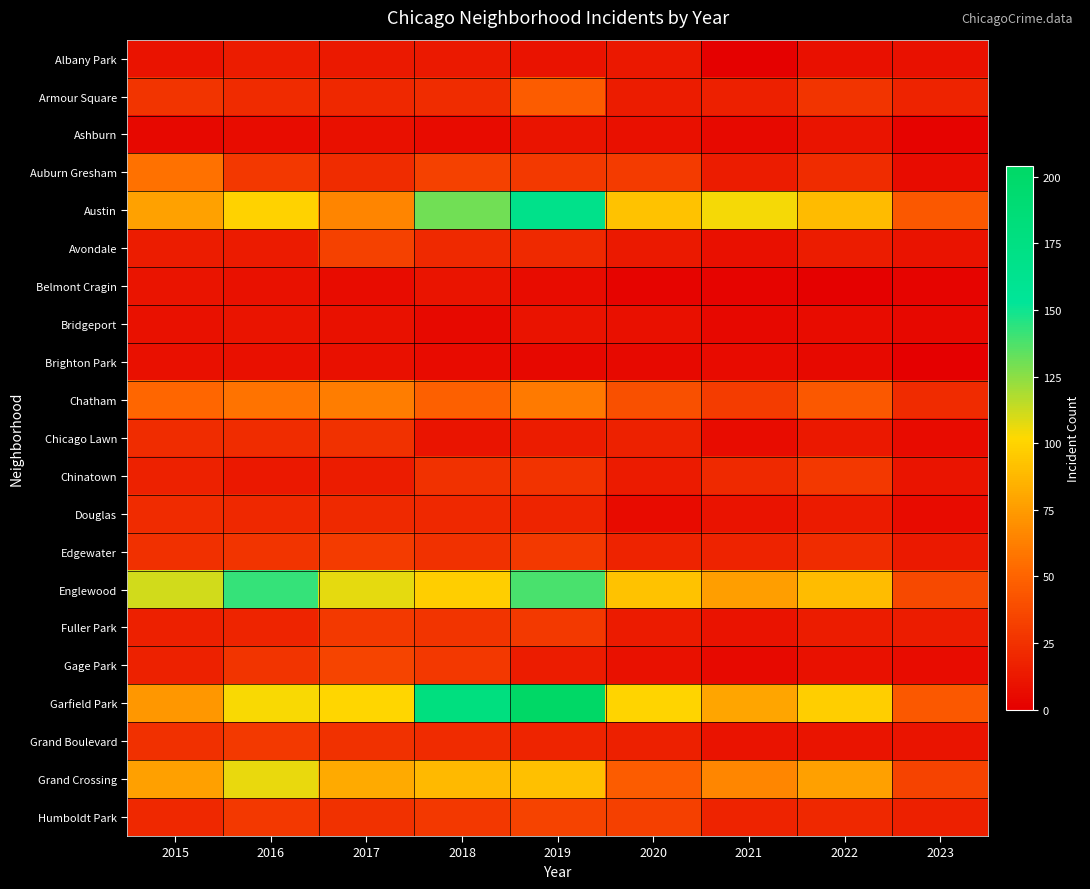

Reading left to right, extract all data points from this chart.

Albany Park: 2015=10	2016=15	2017=13	2018=13	2019=10	2020=12	2021=1	2022=8	2023=9
Armour Square: 2015=27	2016=22	2017=20	2018=23	2019=47	2020=15	2021=16	2022=27	2023=18
Ashburn: 2015=4	2016=7	2017=8	2018=6	2019=11	2020=8	2021=5	2022=11	2023=2
Auburn Gresham: 2015=56	2016=28	2017=23	2018=33	2019=29	2020=30	2021=15	2022=23	2023=7
Austin: 2015=78	2016=99	2017=65	2018=130	2019=167	2020=92	2021=104	2022=89	2023=44
Avondale: 2015=15	2016=14	2017=33	2018=21	2019=21	2020=13	2021=8	2022=15	2023=10
Belmont Cragin: 2015=11	2016=9	2017=7	2018=11	2019=7	2020=3	2021=3	2022=1	2023=3
Bridgeport: 2015=9	2016=11	2017=9	2018=5	2019=10	2020=8	2021=4	2022=7	2023=4
Brighton Park: 2015=8	2016=8	2017=8	2018=6	2019=4	2020=5	2021=6	2022=5	2023=0
Chatham: 2015=51	2016=57	2017=62	2018=48	2019=60	2020=40	2021=31	2022=44	2023=22
Chicago Lawn: 2015=23	2016=23	2017=25	2018=11	2019=15	2020=17	2021=7	2022=12	2023=6
Chinatown: 2015=17	2016=12	2017=15	2018=25	2019=26	2020=14	2021=21	2022=28	2023=11
Douglas: 2015=22	2016=20	2017=21	2018=20	2019=19	2020=6	2021=10	2022=14	2023=6
Edgewater: 2015=24	2016=27	2017=30	2018=25	2019=29	2020=18	2021=18	2022=23	2023=13
Englewood: 2015=111	2016=142	2017=107	2018=98	2019=138	2020=92	2021=76	2022=90	2023=37
Fuller Park: 2015=16	2016=19	2017=29	2018=27	2019=29	2020=14	2021=10	2022=15	2023=15
Gage Park: 2015=17	2016=27	2017=35	2018=28	2019=15	2020=9	2021=5	2022=9	2023=7
Garfield Park: 2015=73	2016=103	2017=101	2018=178	2019=204	2020=100	2021=79	2022=98	2023=44
Grand Boulevard: 2015=24	2016=29	2017=25	2018=22	2019=19	2020=16	2021=10	2022=11	2023=11
Grand Crossing: 2015=77	2016=106	2017=82	2018=88	2019=91	2020=47	2021=66	2022=77	2023=34
Humboldt Park: 2015=20	2016=28	2017=25	2018=28	2019=34	2020=32	2021=18	2022=20	2023=16